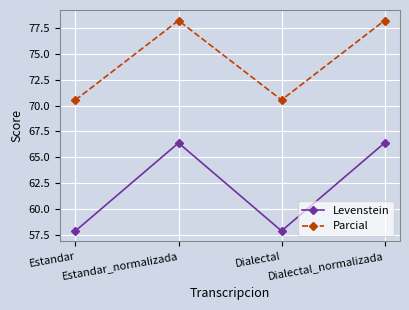

Where is the first local maximum for Parcial?

Estandar_normalizada